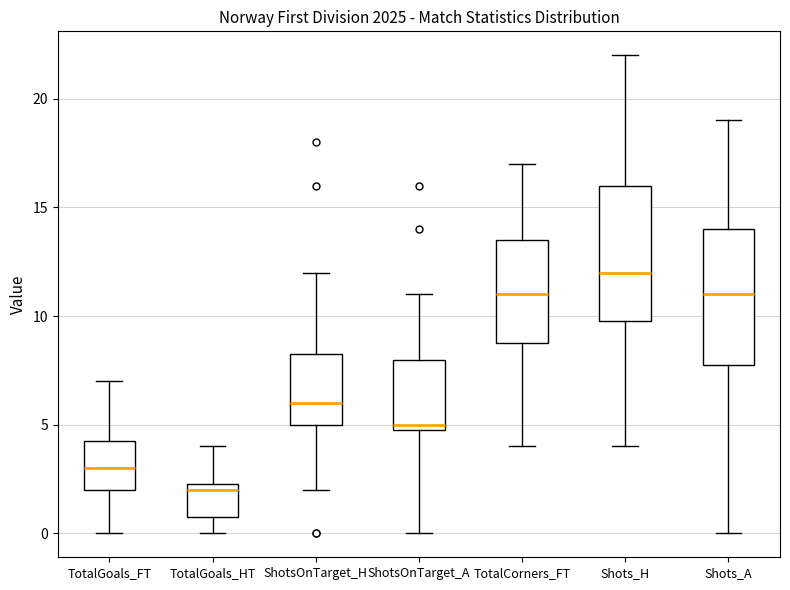

Reading left to right, transcribe this box plot: for each box, give where its median line is, the range the box spans, and where its two whiskers end, as read against the y-axis. The values are not printed on the chart, so give them approximately, as read against the axis.

TotalGoals_FT: median 3.0, box 2.0 to 4.5, whiskers 0.0 to 7.0
TotalGoals_HT: median 2.0, box 1.0 to 2.5, whiskers 0.0 to 4.0
ShotsOnTarget_H: median 6.0, box 5.0 to 8.5, whiskers 2.0 to 12.0
ShotsOnTarget_A: median 5.0 (just above the box's lower edge), box 5.0 to 8.0, whiskers 0.0 to 11.0
TotalCorners_FT: median 11.0, box 9.0 to 13.5, whiskers 4.0 to 17.0
Shots_H: median 12.0, box 10.0 to 16.0, whiskers 4.0 to 22.0
Shots_A: median 11.0, box 8.0 to 14.0, whiskers 0.0 to 19.0